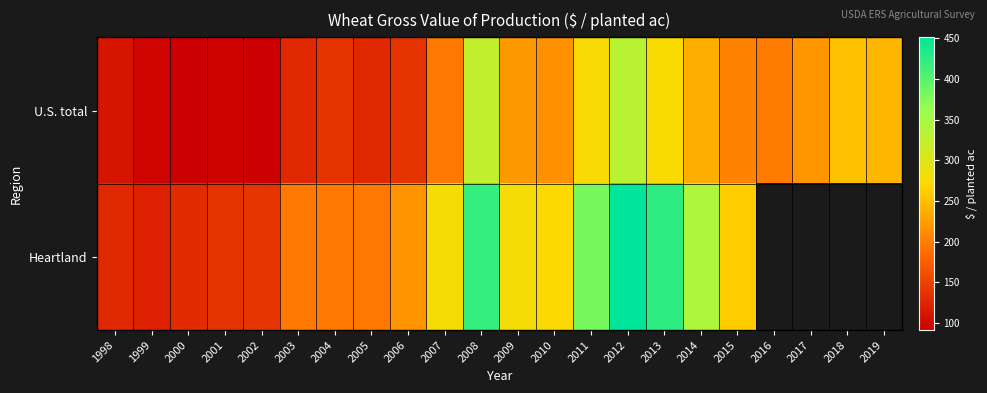

Read the U.S. total value at 2011.

276.4